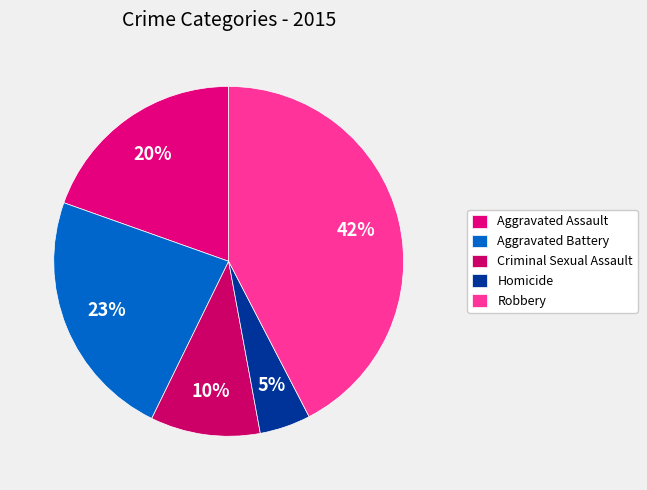

True or false: Robbery accounts for 42% of the total.

True